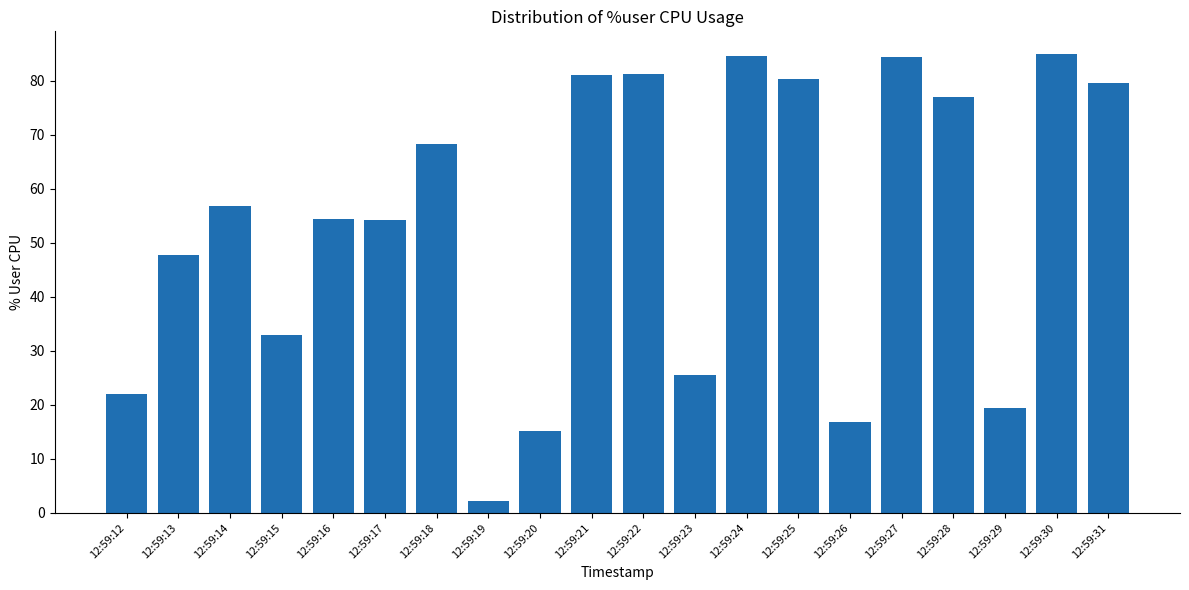

Where is the data nearest to the value 43?

12:59:13